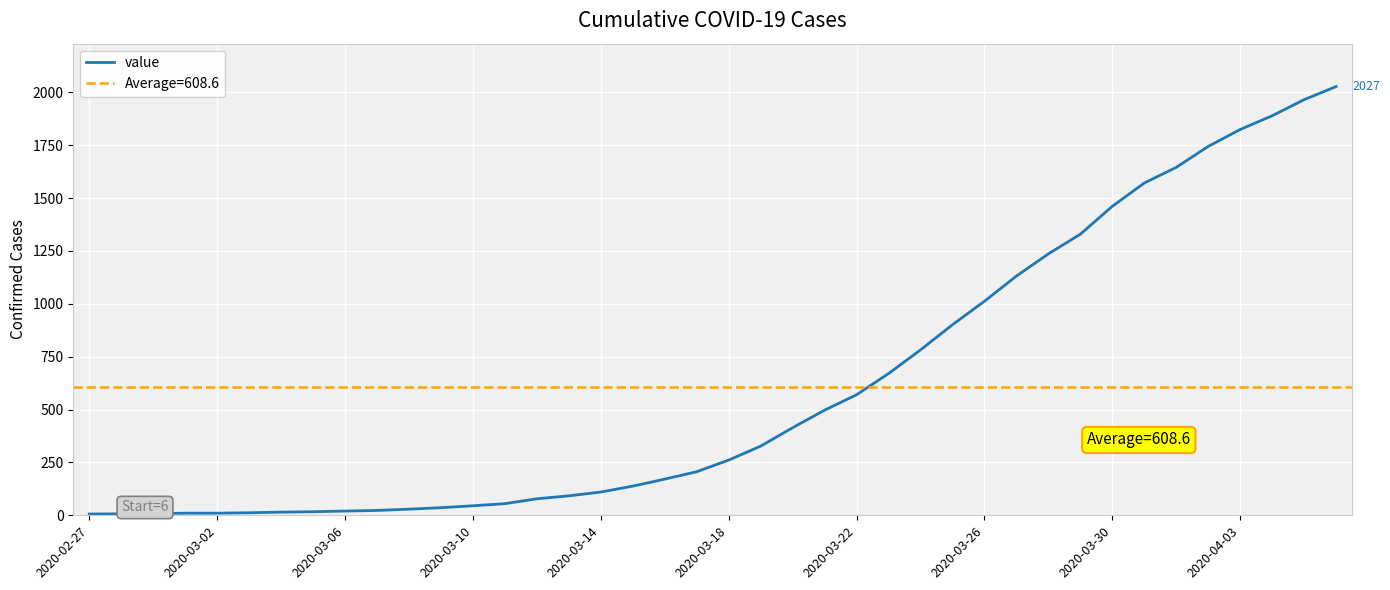

True or false: the data shows 1965 at 38.

True